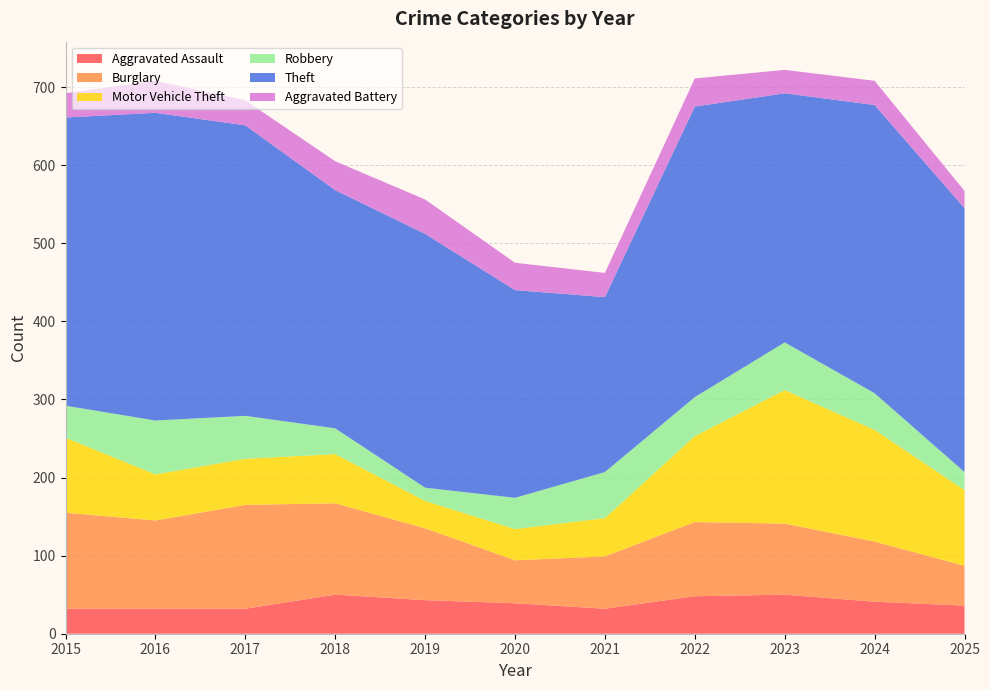

Reading right to left, list all the values displayed in this chart.

Aggravated Assault: 2025=36	2024=41	2023=50	2022=48	2021=32	2020=39	2019=43	2018=50	2017=32	2016=32	2015=32
Burglary: 2025=51	2024=77	2023=91	2022=95	2021=67	2020=55	2019=92	2018=117	2017=133	2016=113	2015=123
Motor Vehicle Theft: 2025=97	2024=143	2023=171	2022=110	2021=49	2020=40	2019=35	2018=63	2017=59	2016=59	2015=96
Robbery: 2025=23	2024=47	2023=61	2022=50	2021=59	2020=40	2019=17	2018=33	2017=55	2016=69	2015=41
Theft: 2025=338	2024=369	2023=319	2022=372	2021=224	2020=266	2019=325	2018=305	2017=372	2016=394	2015=369
Aggravated Battery: 2025=22	2024=31	2023=30	2022=36	2021=31	2020=35	2019=44	2018=37	2017=32	2016=41	2015=31